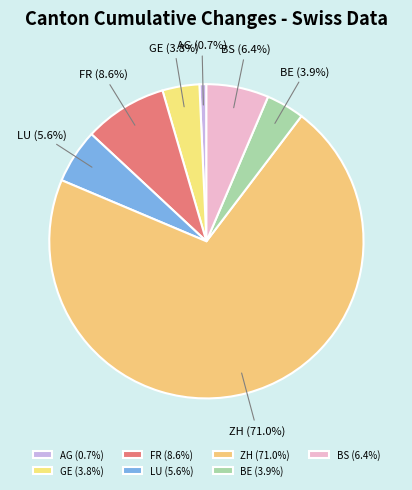

To the nearest percent, what is the average slice percentage?

14%